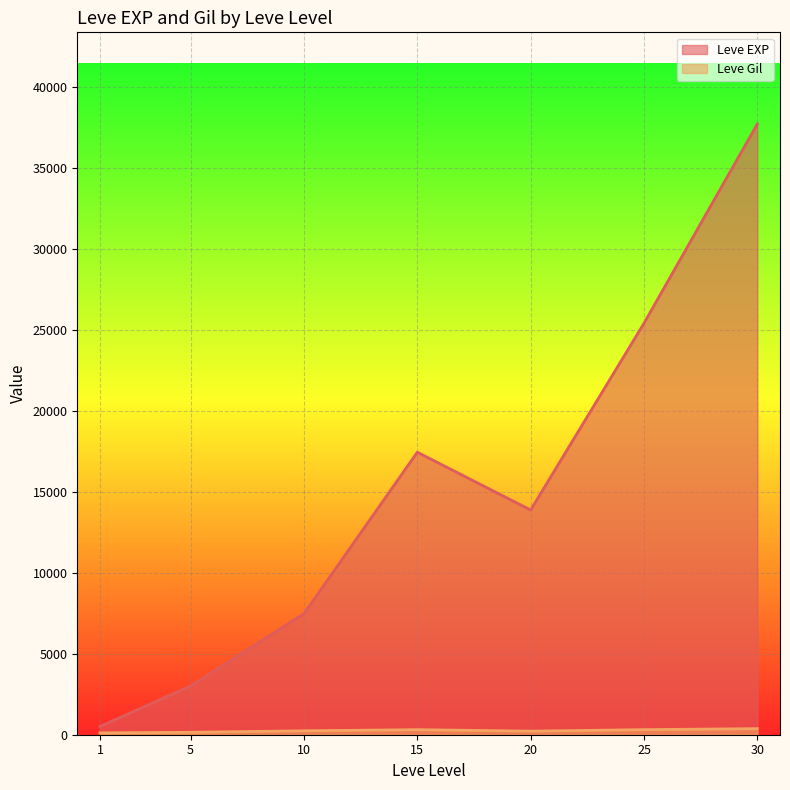

Which series has the largest total across all categories?

Leve EXP